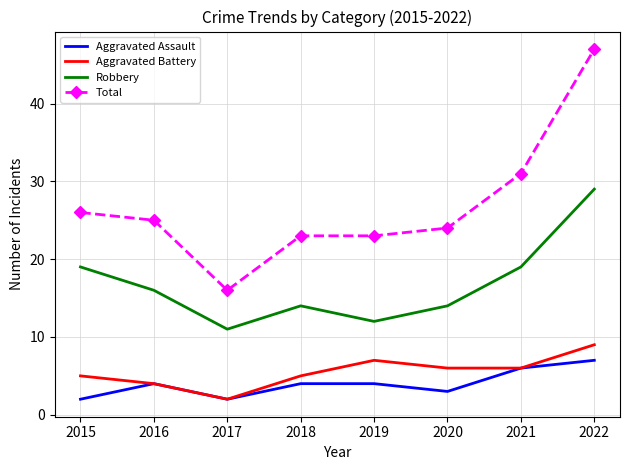

True or false: Aggravated Battery and Robbery cross at least once.

False